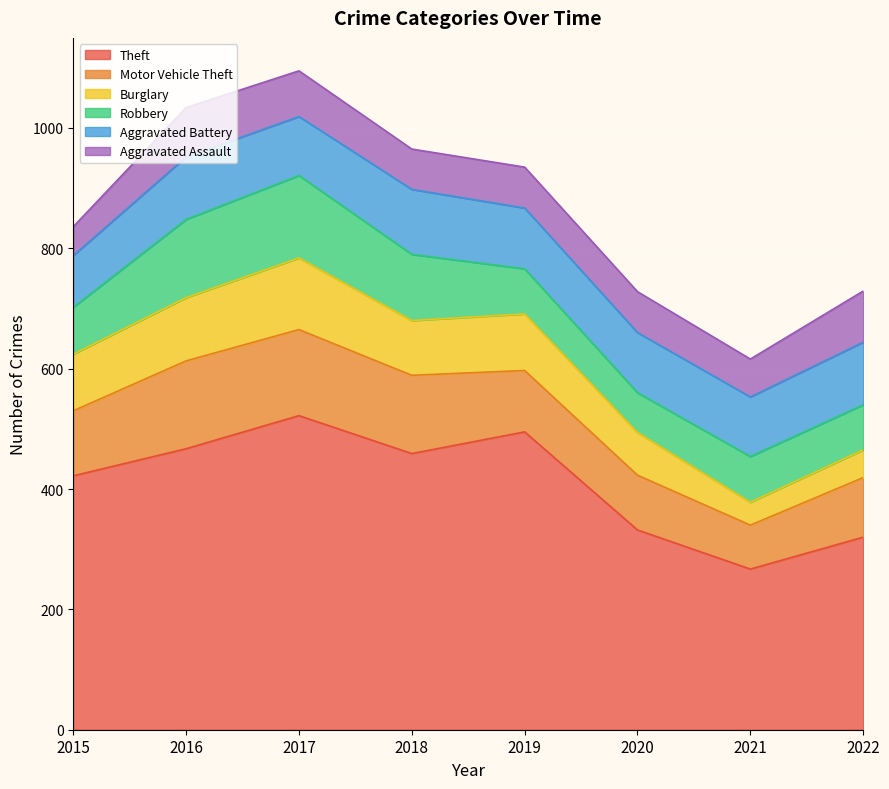

Is it true that Robbery equals 75 at 2019?

True